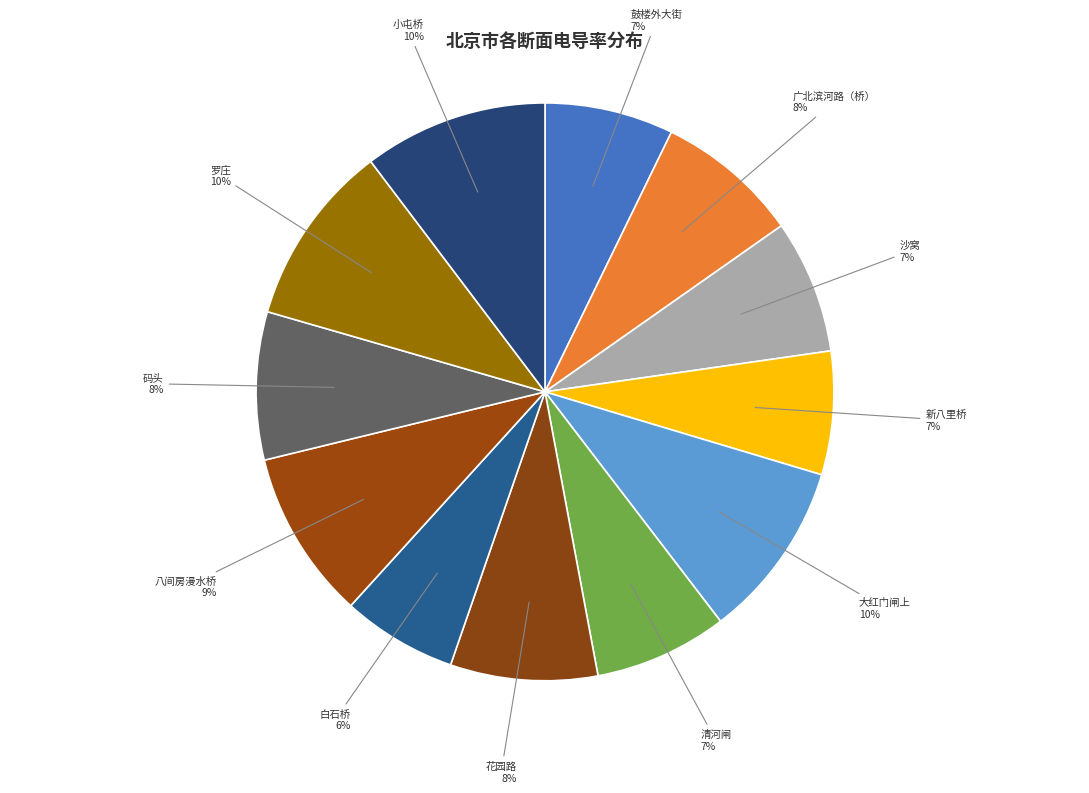

To the nearest percent, what portion does 大红门闸上 represent?

10%